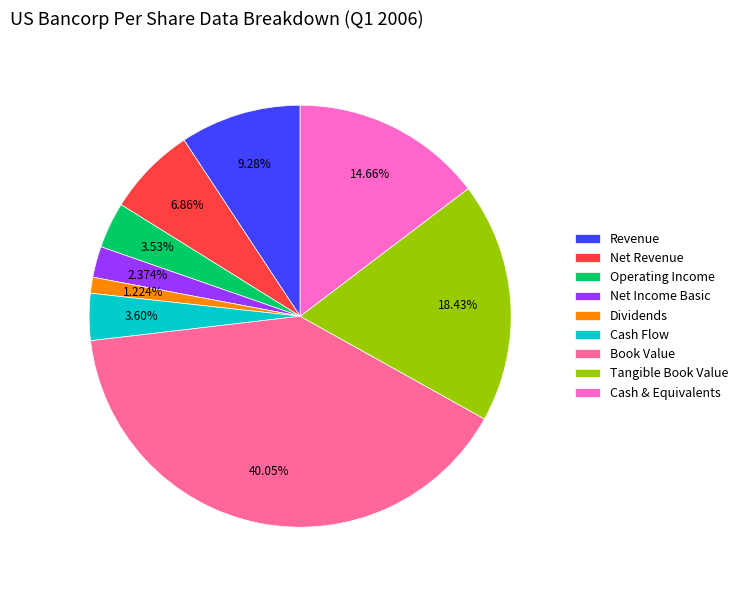

Which has a higher value, Dividends or Net Revenue?

Net Revenue